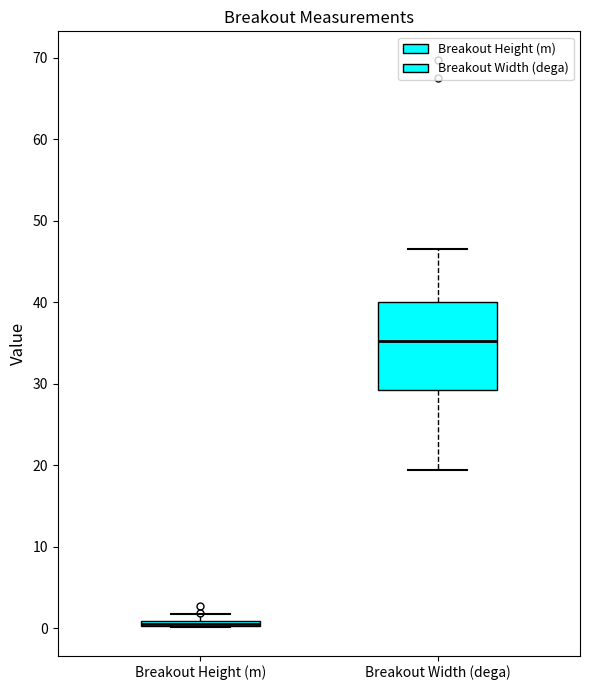

Where does the lower whisker of the box for Breakout Width (dega) end on the y-axis? The values are not printed on the chart, so give them approximately, as read against the axis.

19